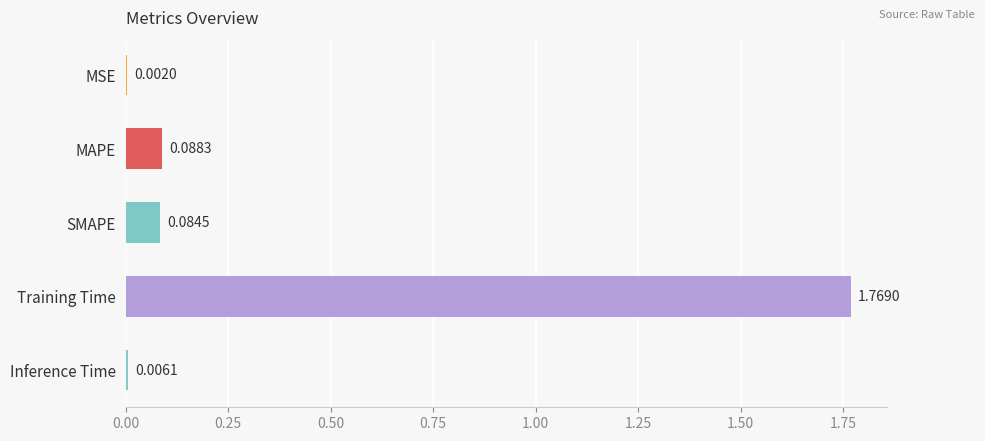

What is the average value?

0.4